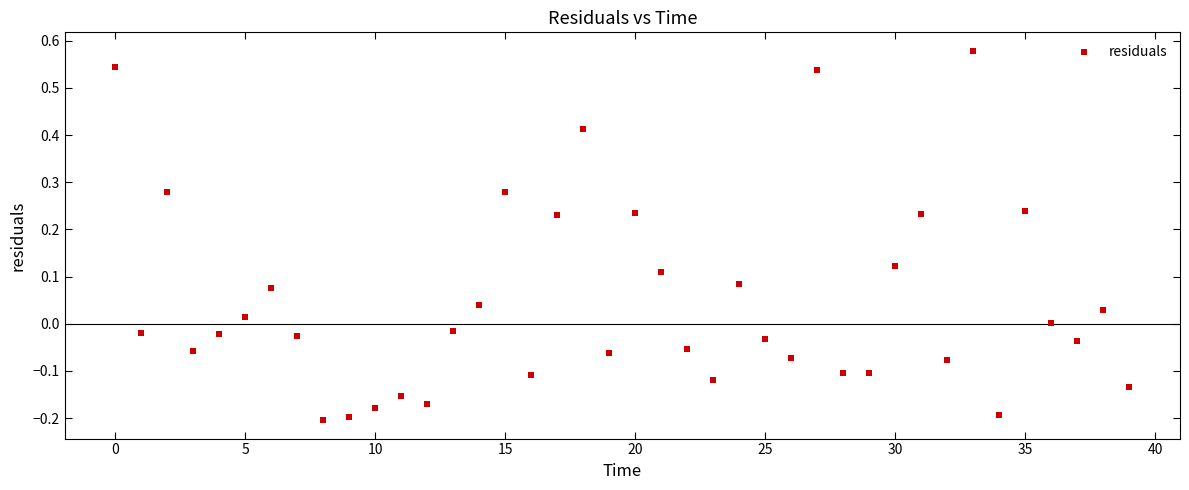

What is the range of Y values (max minus min)?

0.8